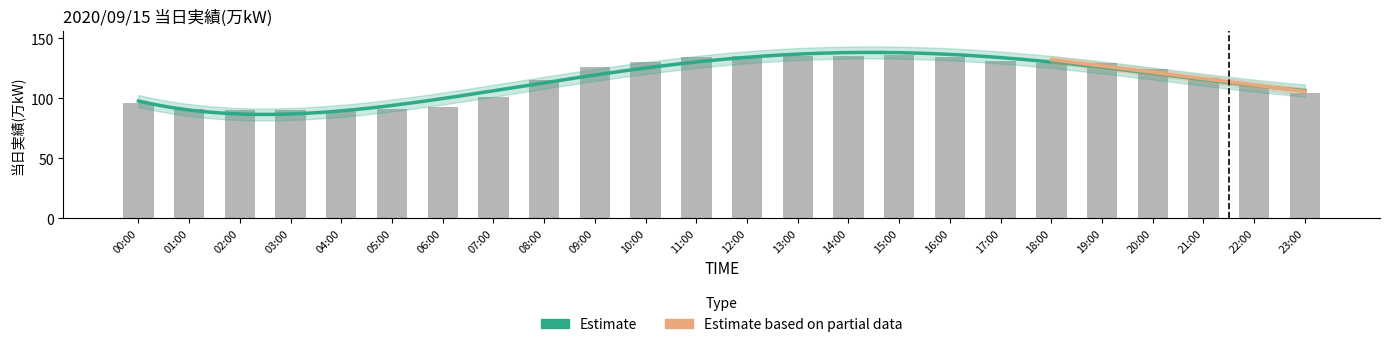

Which has a higher value, 07:00 or 14:00?

14:00